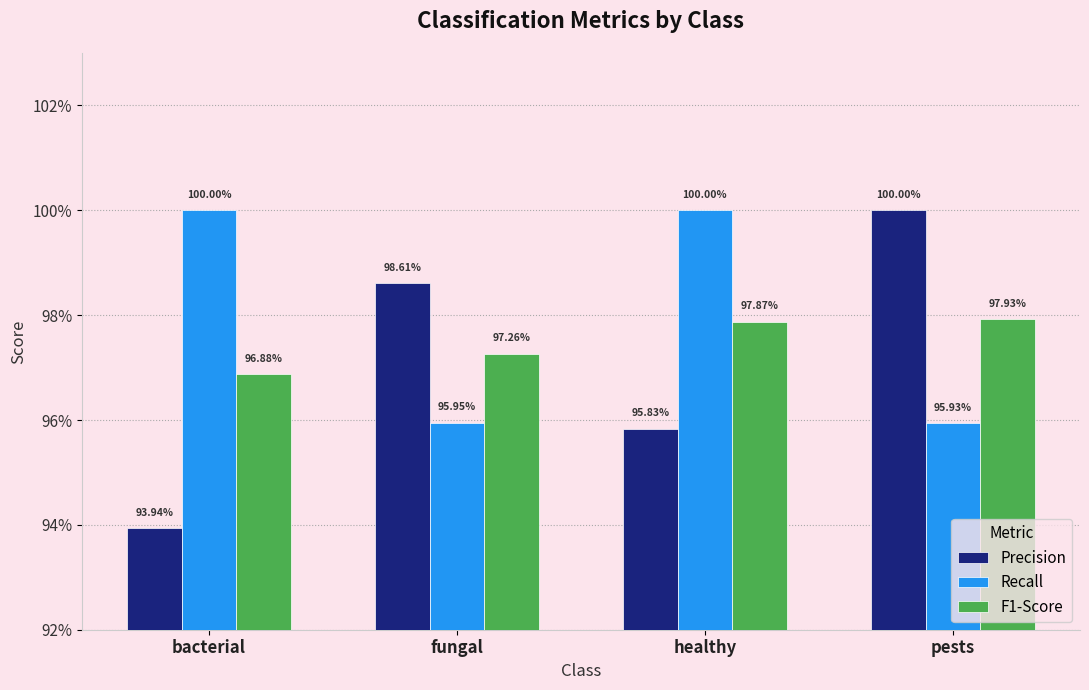

What is the value of the Precision bar at the 3rd from the left?

1.0